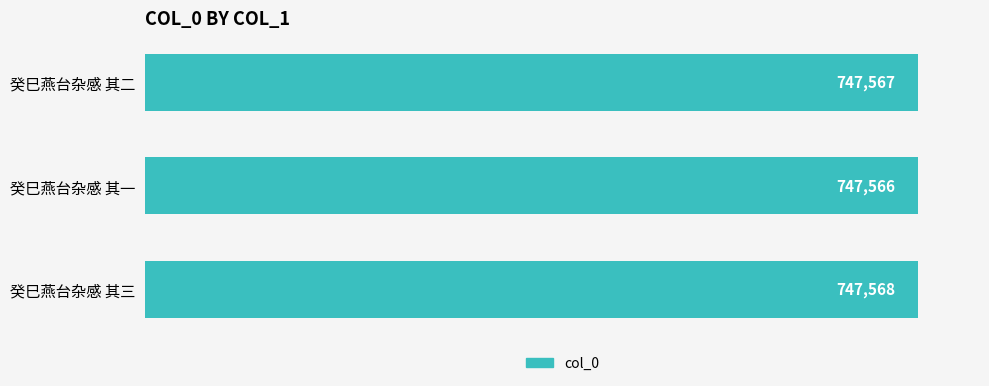

True or false: the data shows 747567 at 癸巳燕台杂感 其二.

True